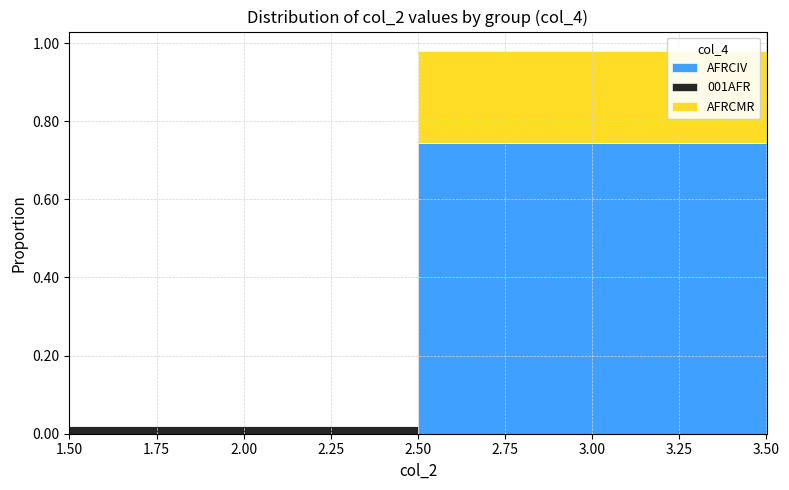

What is the total height of the stacked bar covering 2.50 to 3.50 on the x-axis? The values are not printed on the chart, so give them approximately, as read against the axis.

0.98